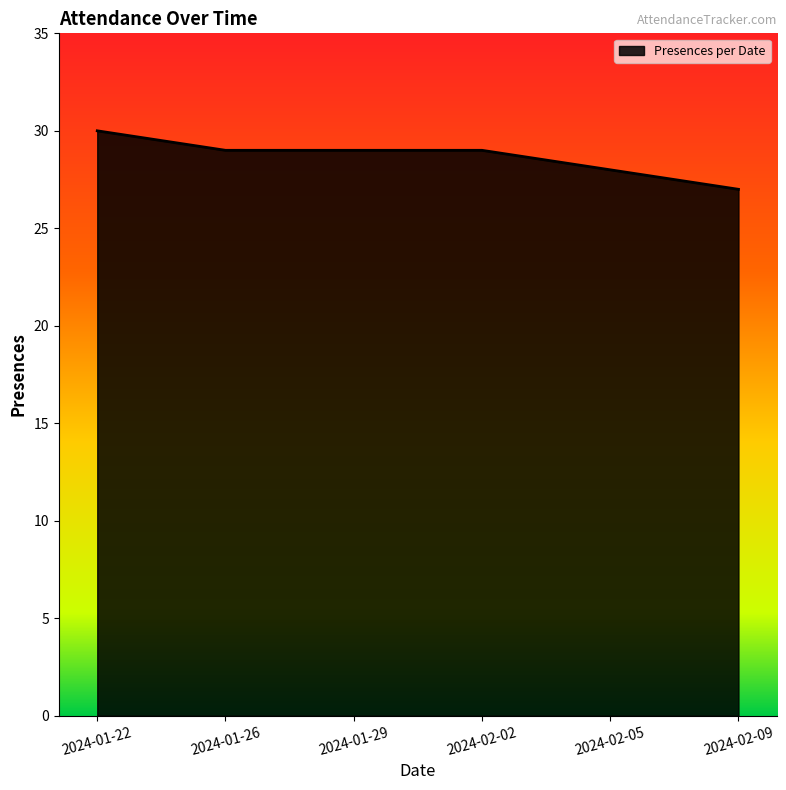

What is the sum of all values?

172